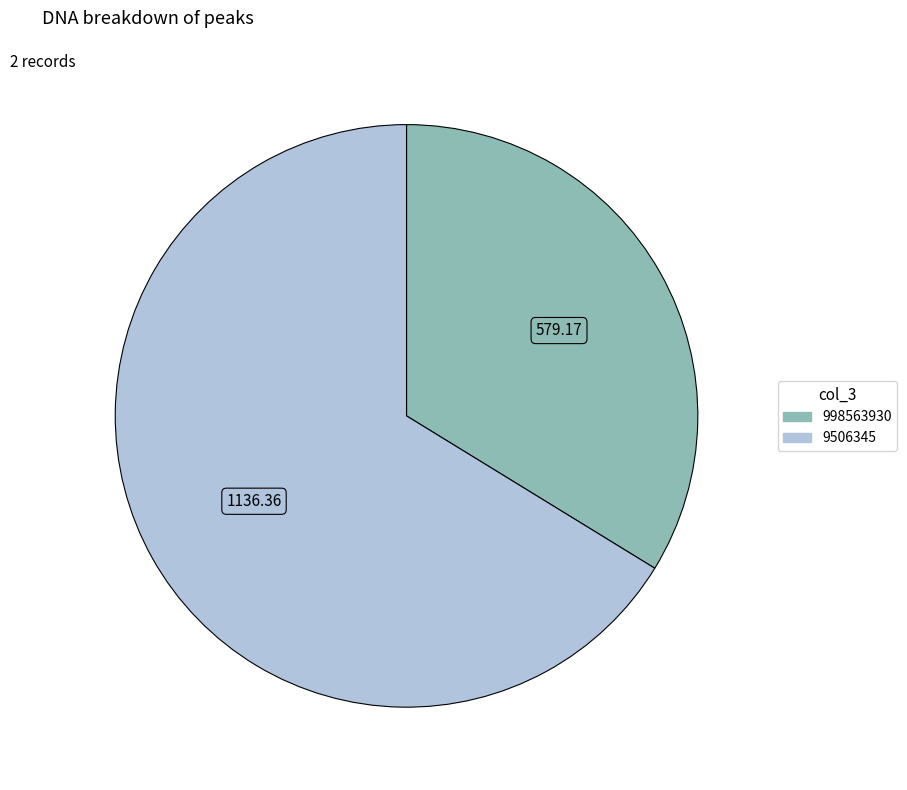

Which category has the biggest portion of the pie?

9506345